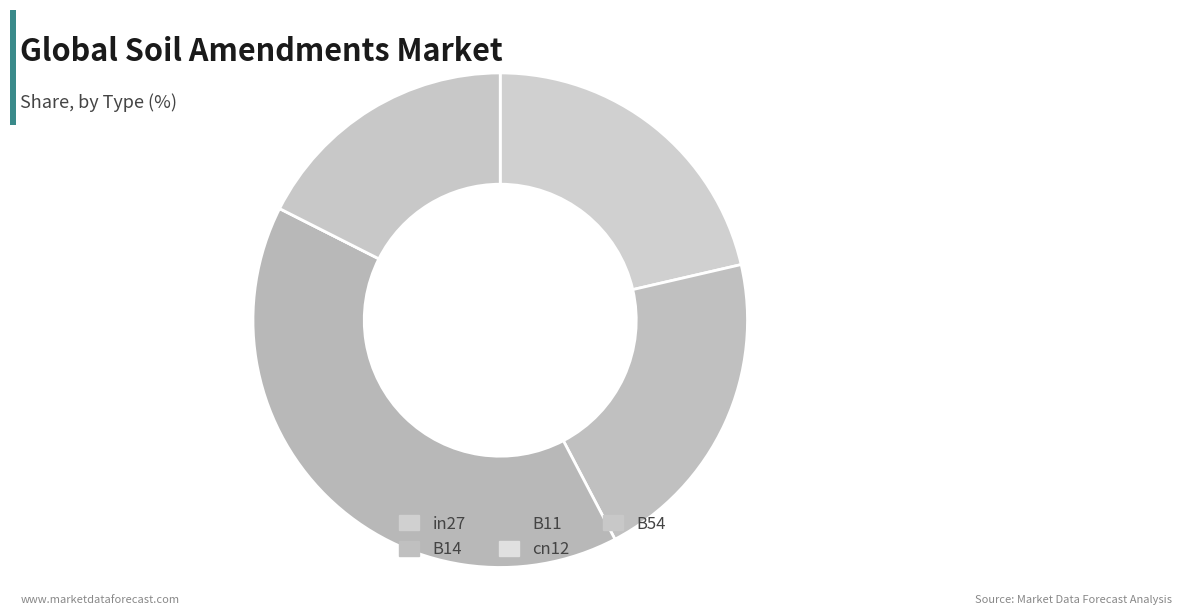

Is it true that in27 is 21% of the pie?

True